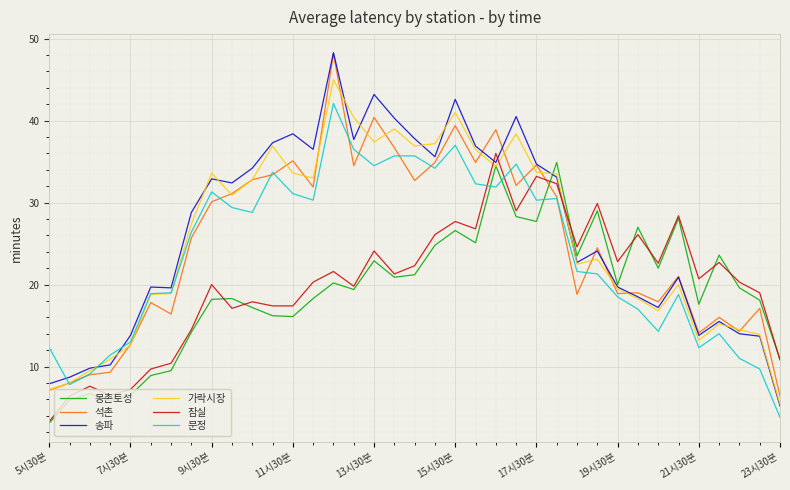

Which series has the widest spread of values?

송파